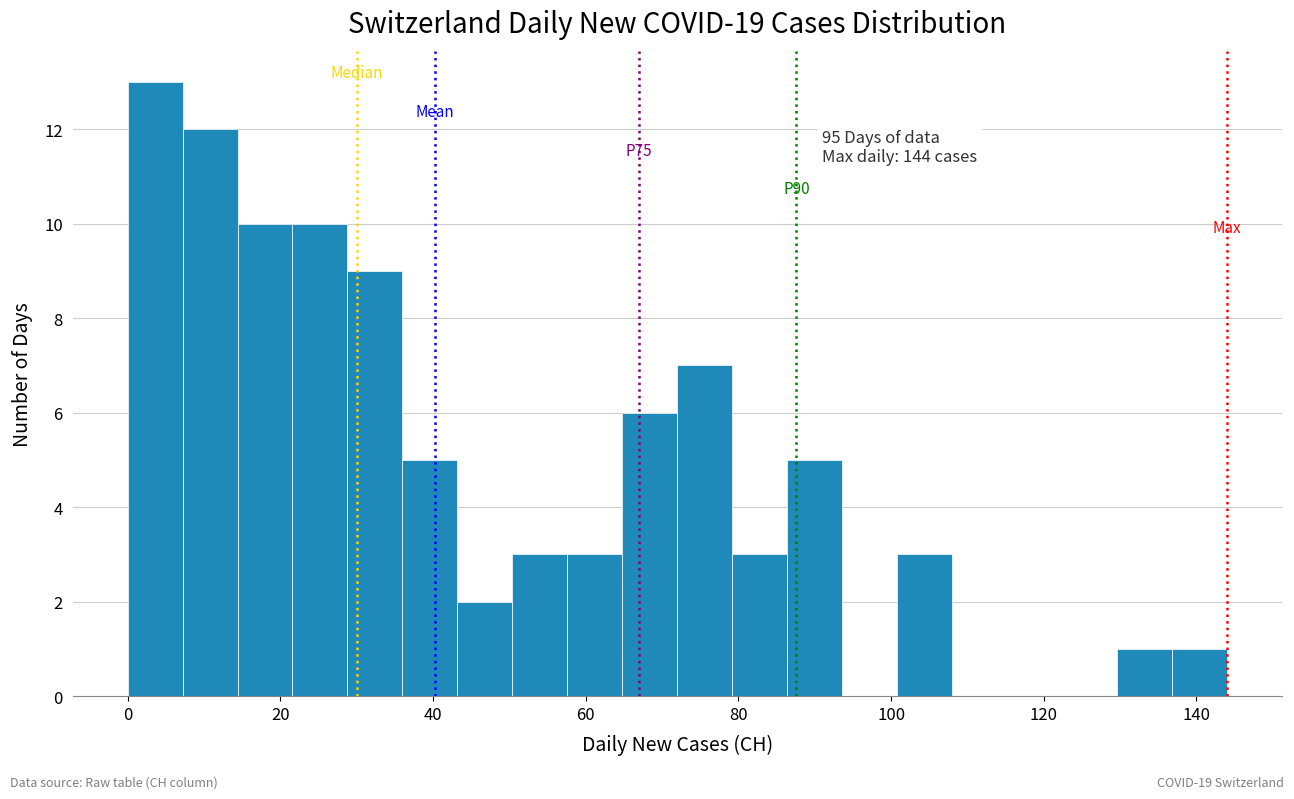

Read against the x-axis, roughly where is the centre of the tallest bar?

4